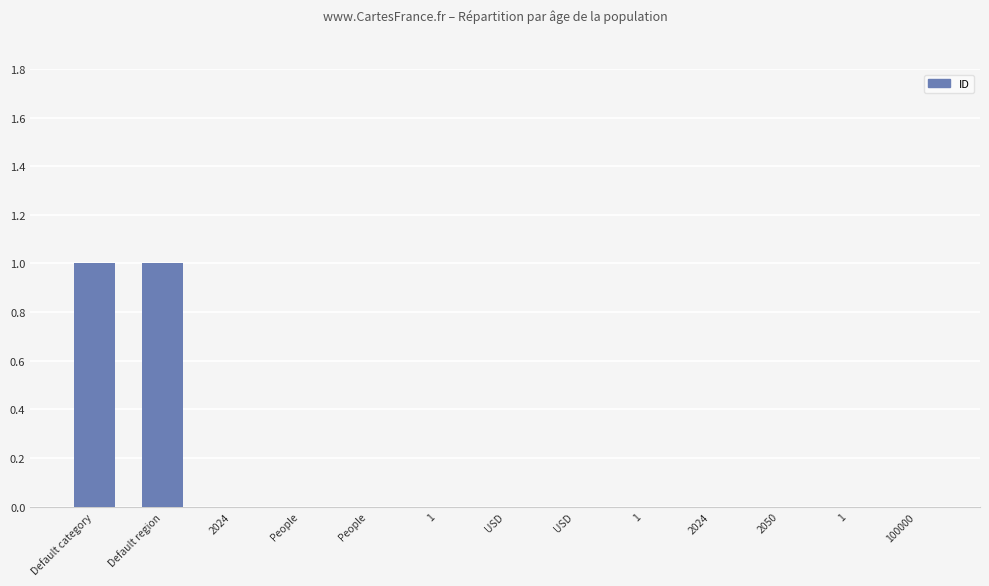

Count the number of categories in the chart.

13